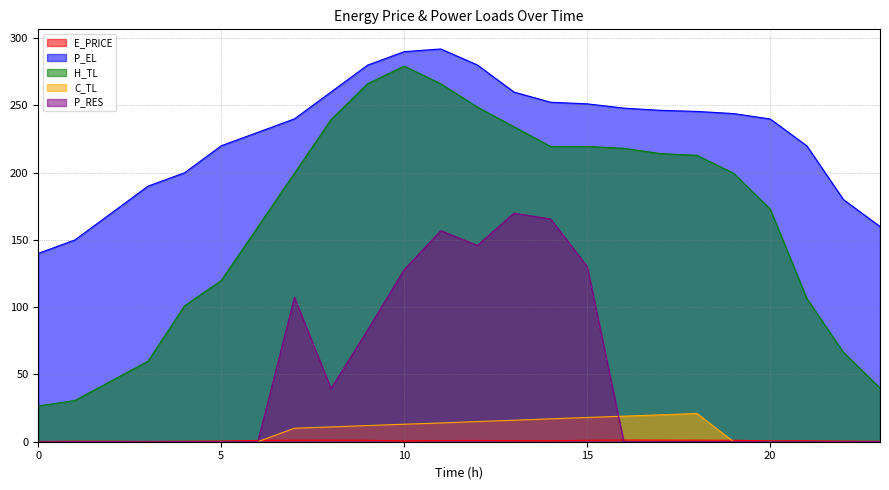

Which series changed the most between 2 and 8?

H_TL